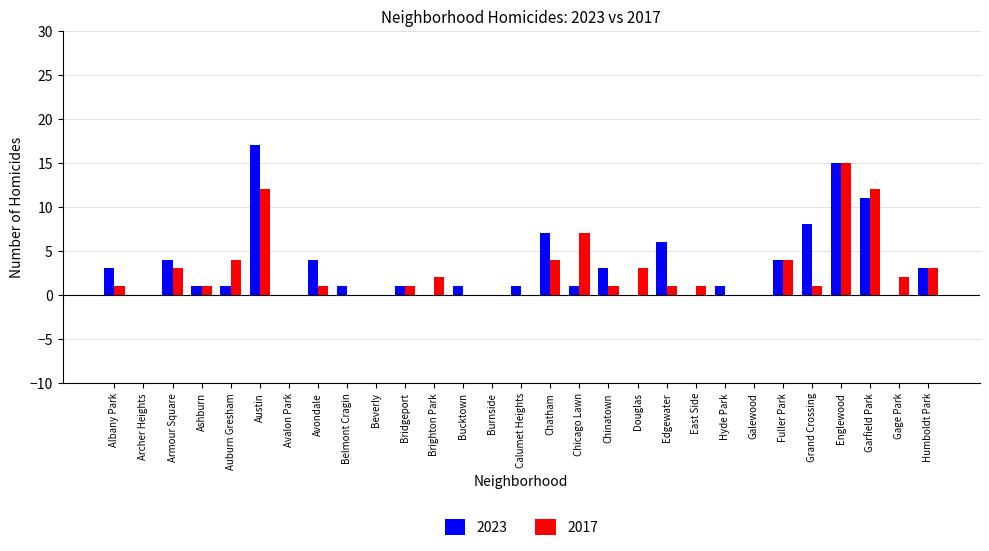

Is it true that 2023 equals 4 at Avondale?

True